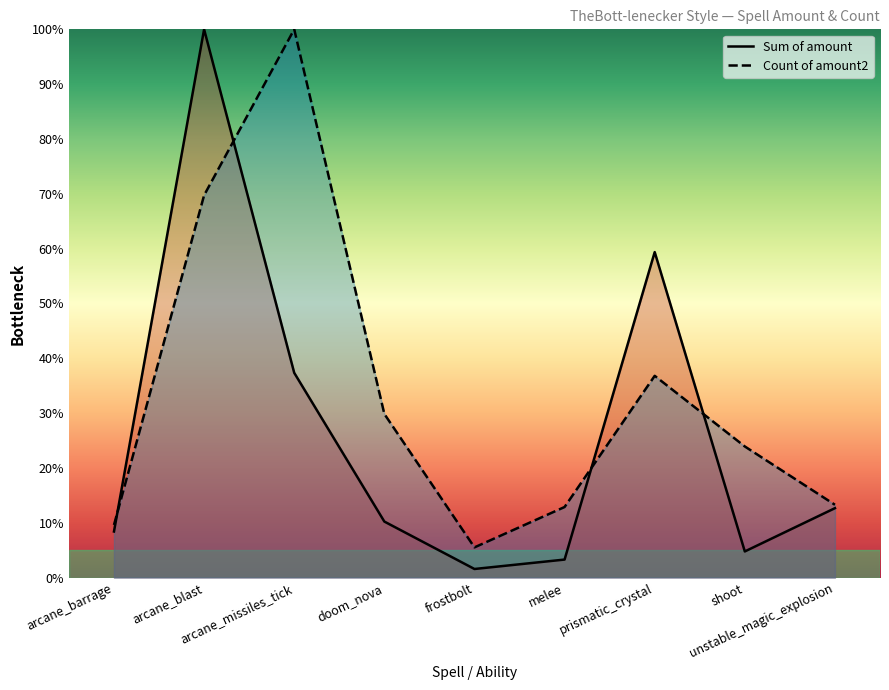

How many distinct data groups are displayed?

2